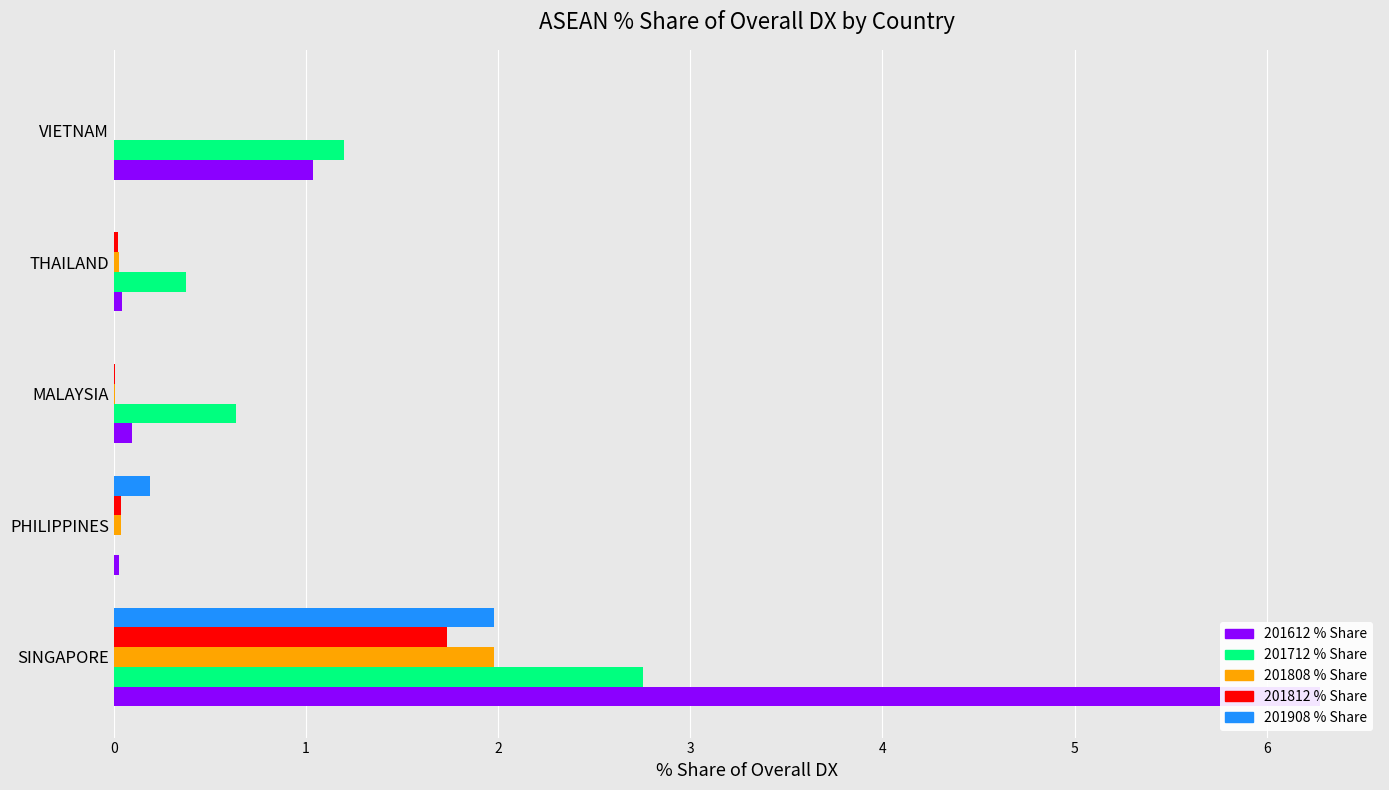

How many series are shown in this chart?

5